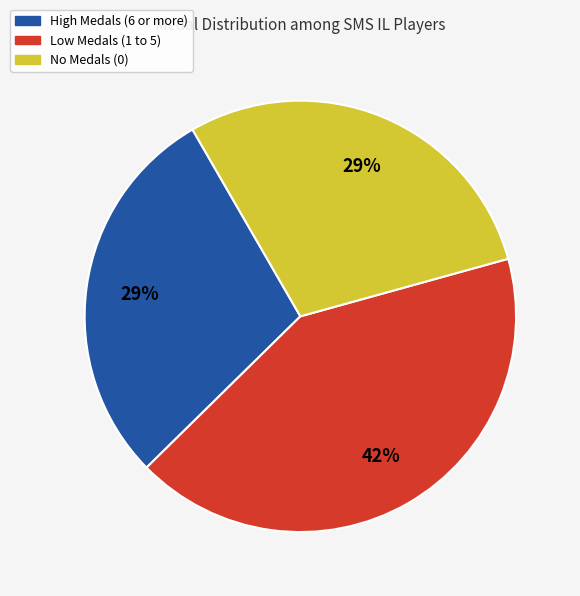

To the nearest percent, what portion does High Medals (6 or more) represent?

29%